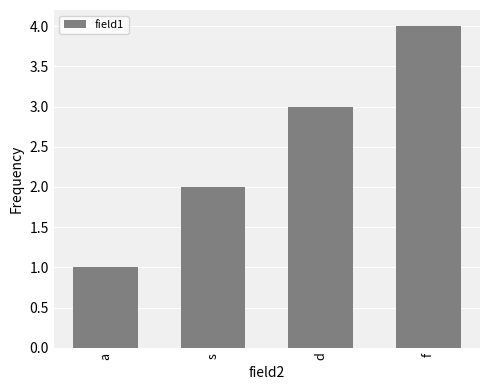

What is the value of the 3rd bar from the left?

3